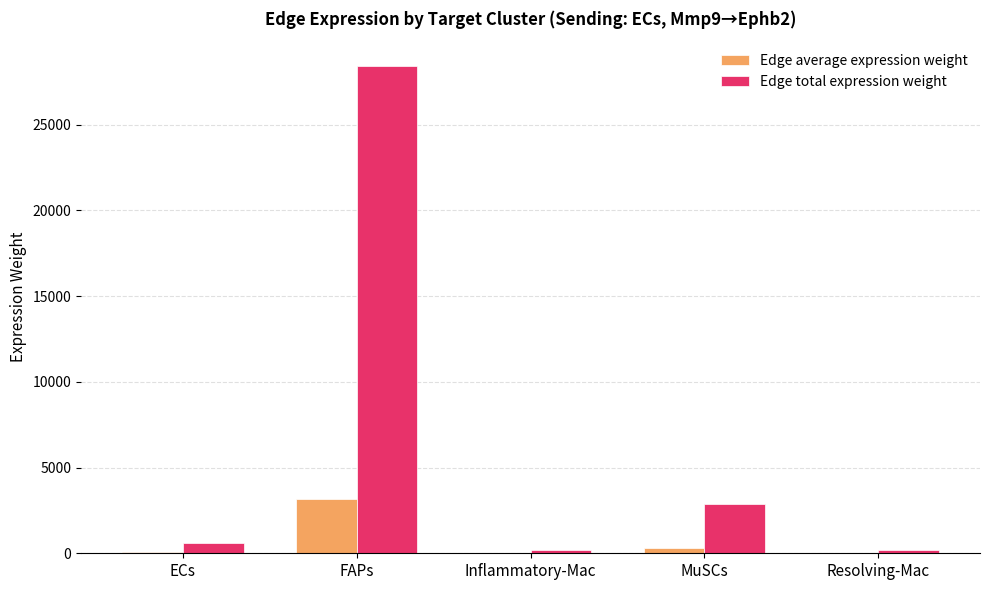

The Edge total expression weight series shows 6260.2 at FAPs. True or false?

False